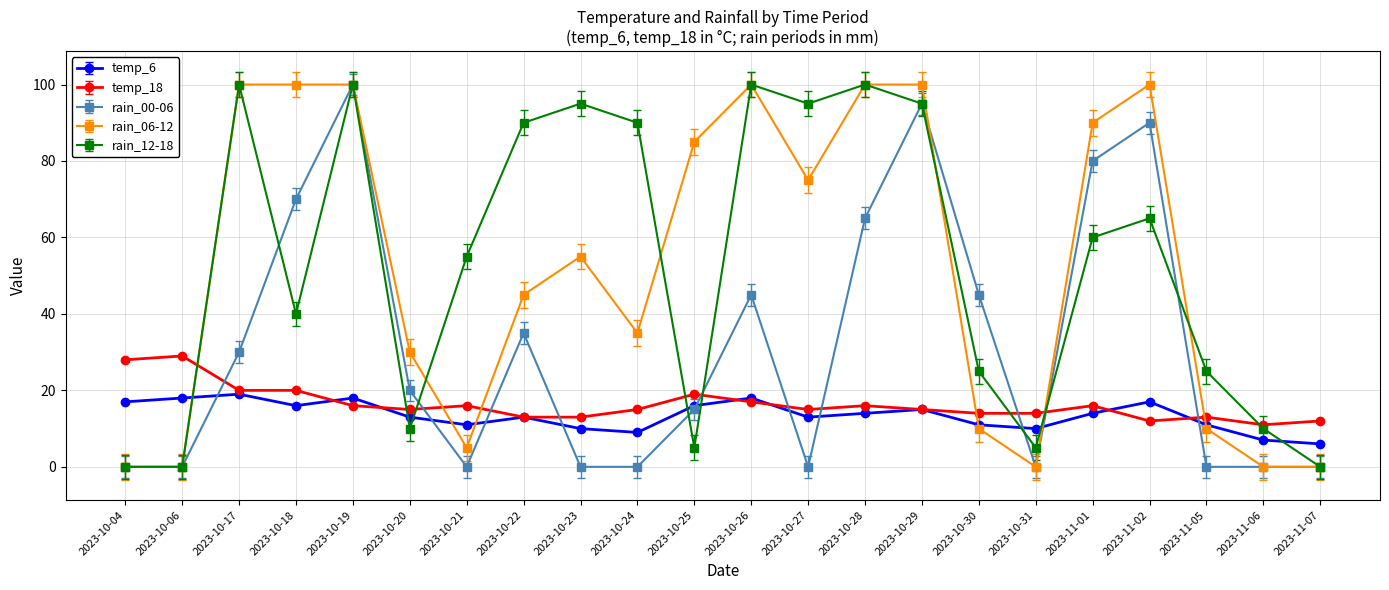

At which label does rain_06-12 first exceed 55?

2023-10-17